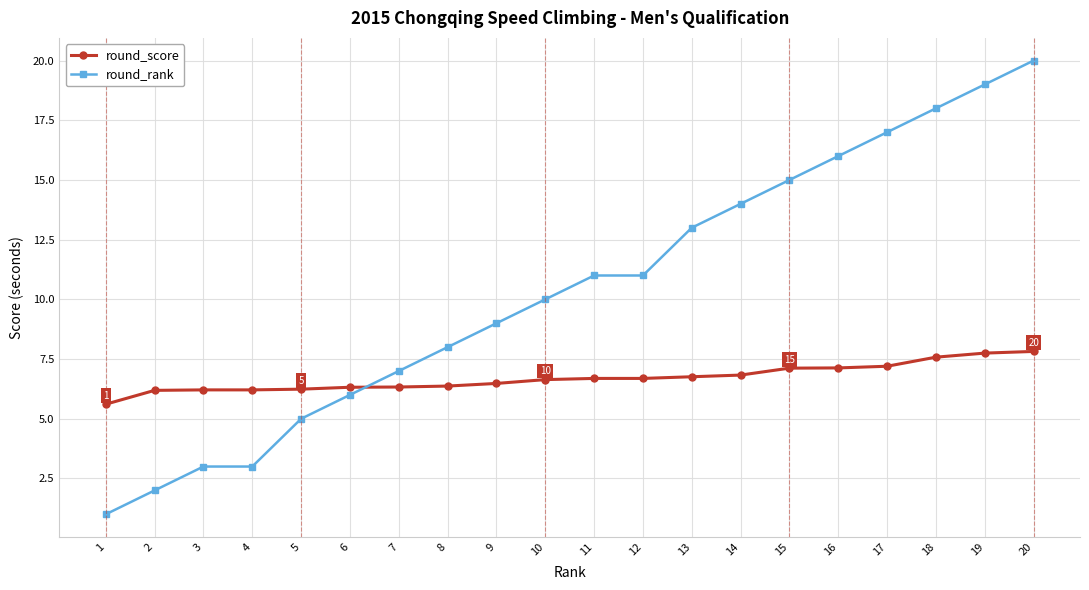

At 18, list the series in order from largest to smallest.

round_rank, round_score